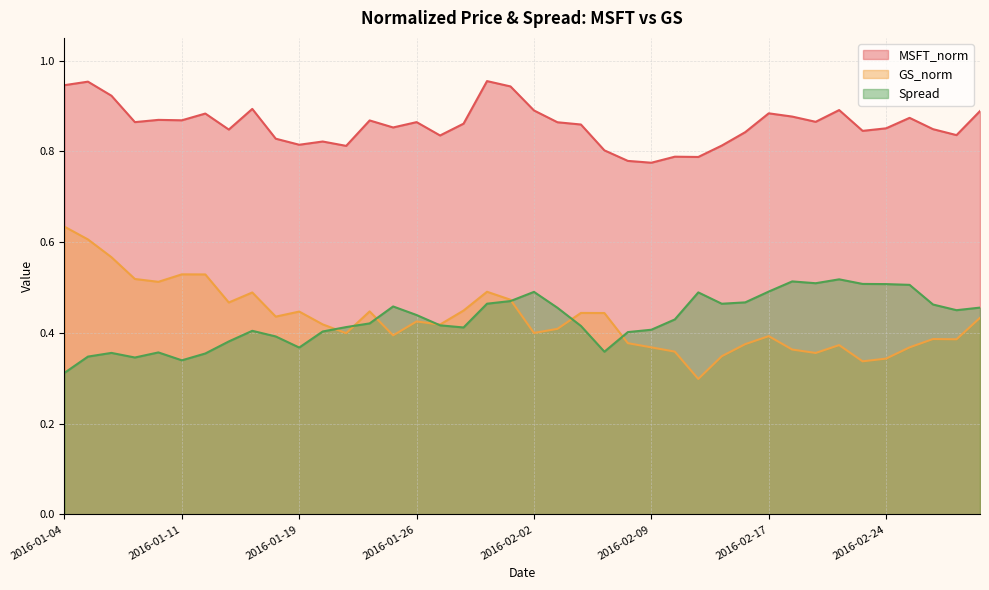

Does the chart display data point markers on the line(s)?

No